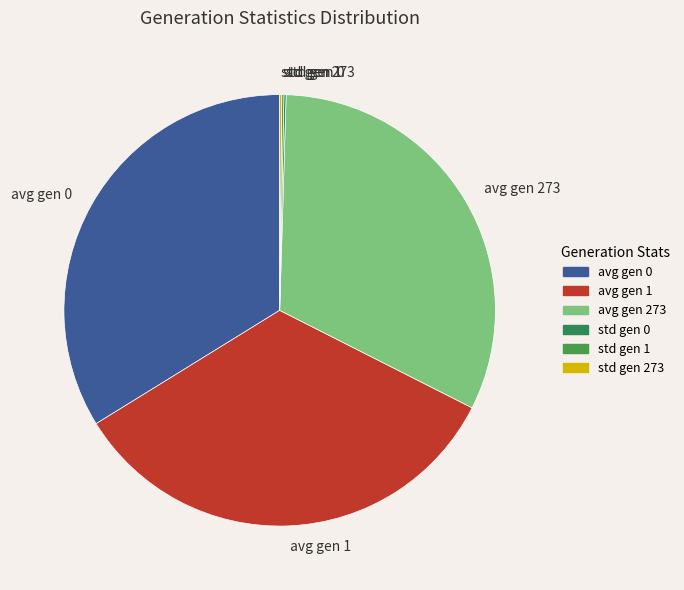

Is the sum of avg gen 0 and avg gen 1 greater than half?

Yes